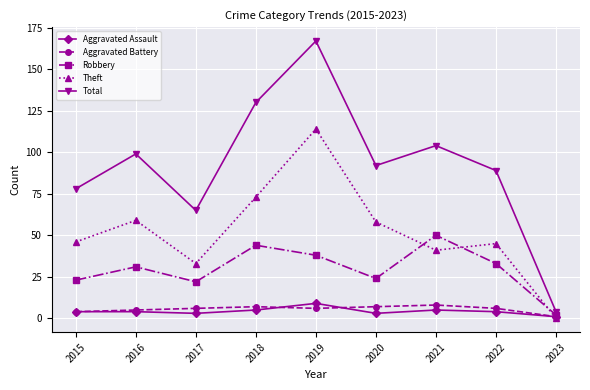

Which series has the widest spread of values?

Total